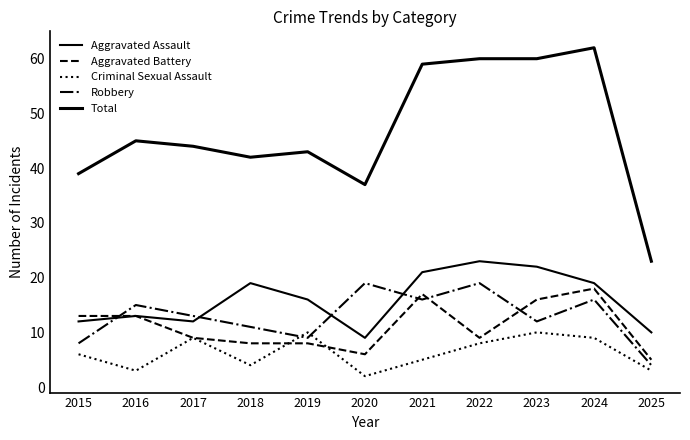

True or false: Total has a value of 60 at 2022.

True